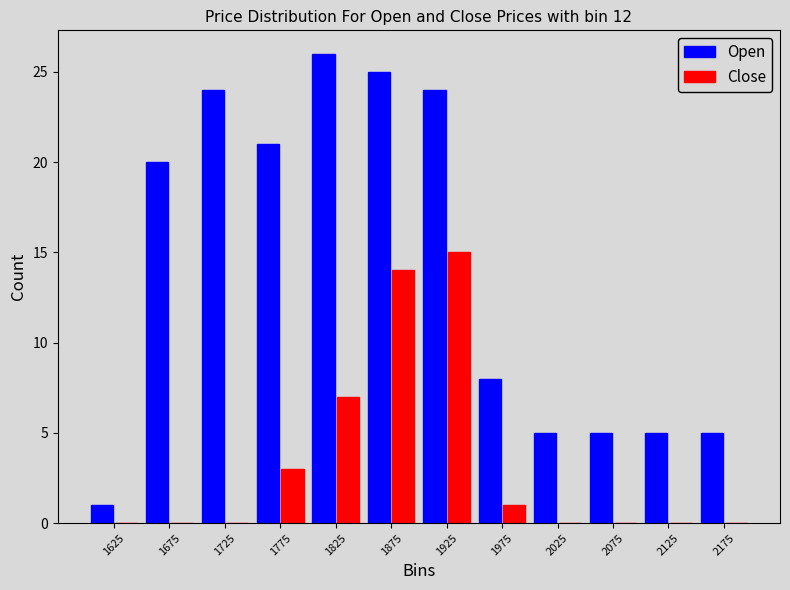

Reading left to right, transcribe this chart: for each range on the x-axis, give the height of each series' bar. The values are not printed on the chart, so give them approximately, as read against the axis.

1600 to 1650: Open=1	Close=0
1650 to 1700: Open=20	Close=0
1700 to 1750: Open=24	Close=0
1750 to 1800: Open=21	Close=3
1800 to 1850: Open=26	Close=7
1850 to 1900: Open=25	Close=14
1900 to 1950: Open=24	Close=15
1950 to 2000: Open=8	Close=1
2000 to 2050: Open=5	Close=0
2050 to 2100: Open=5	Close=0
2100 to 2150: Open=5	Close=0
2150 to 2200: Open=5	Close=0